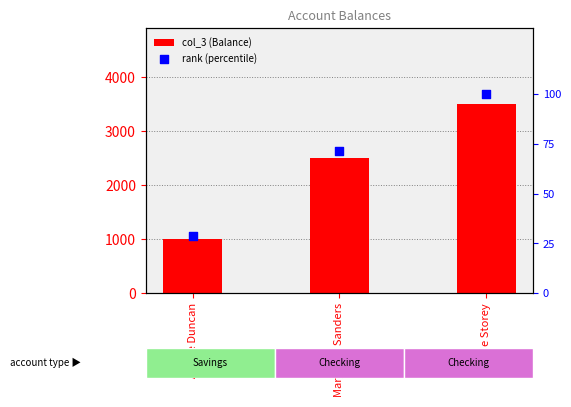

At which category is the sum across all series the highest?

Hattie Storey